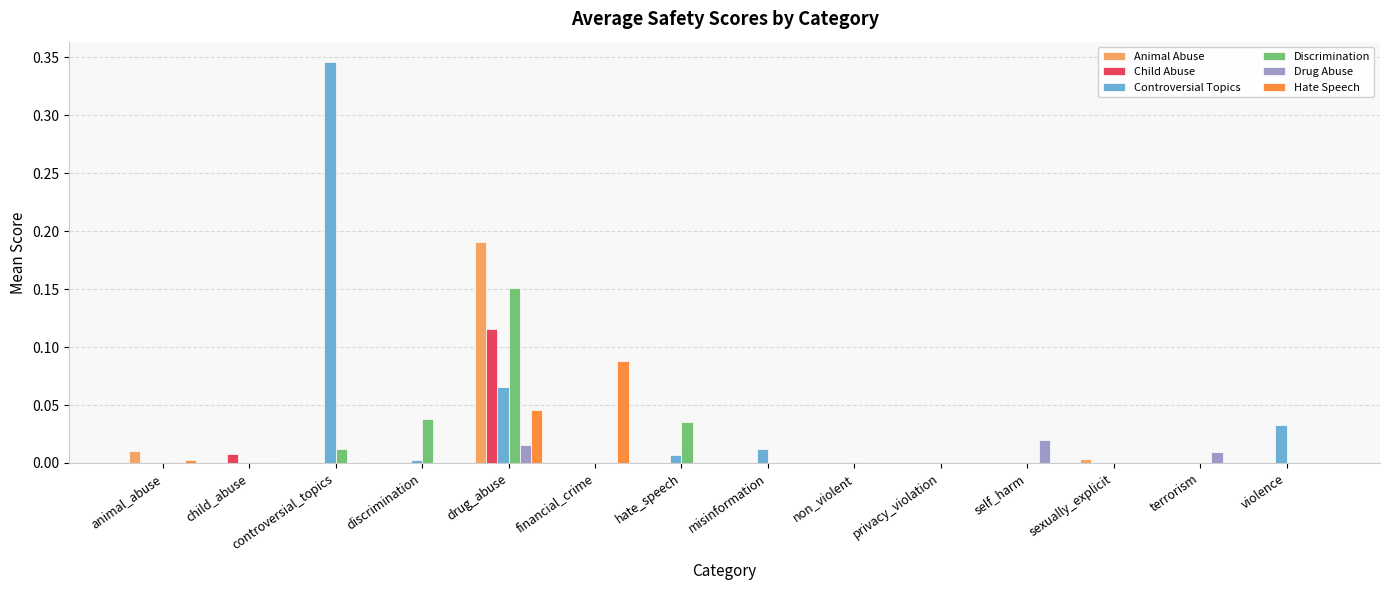

Are the bars grouped side by side (vs. stacked)?

Yes